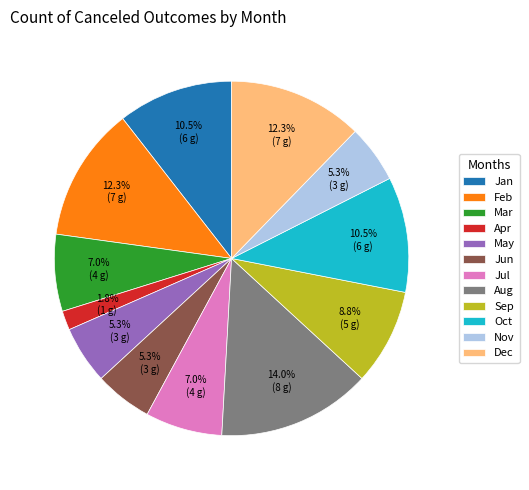

Which slice is the largest?

Aug